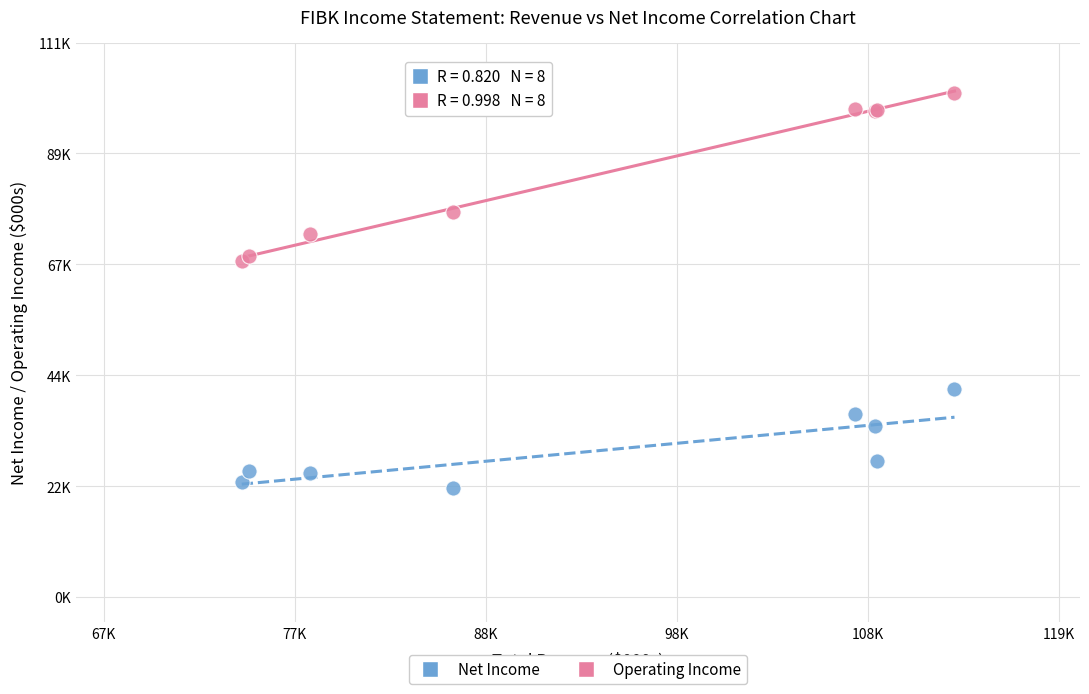

Which series reaches the minimum Y coordinate?

Net Income